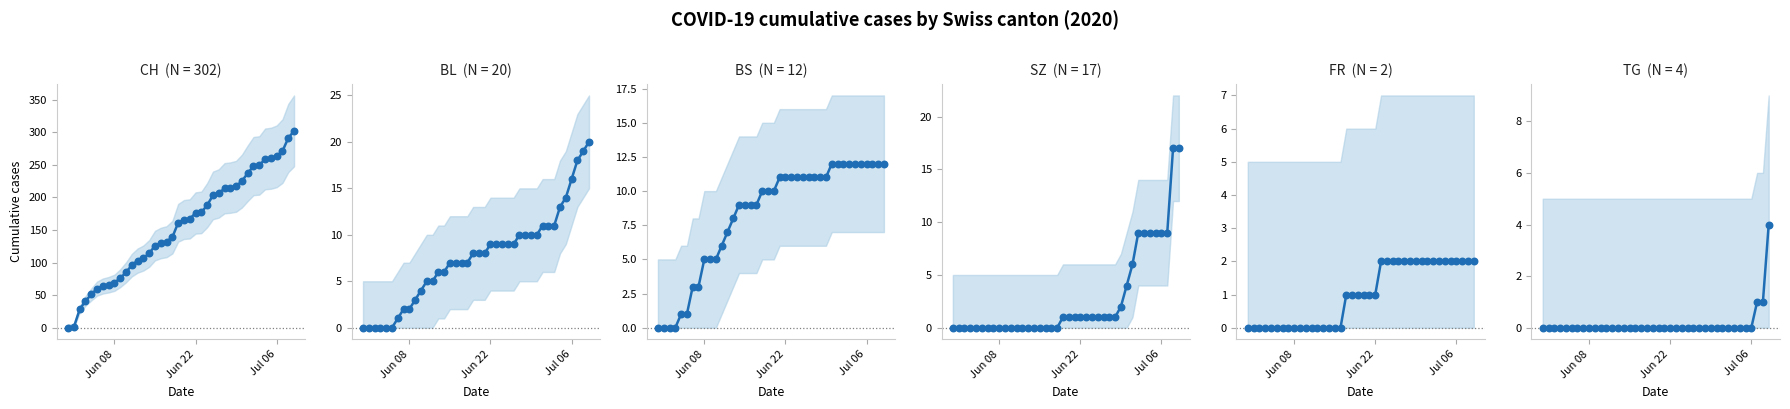

At how many categories does at least one series exceed 128?

24